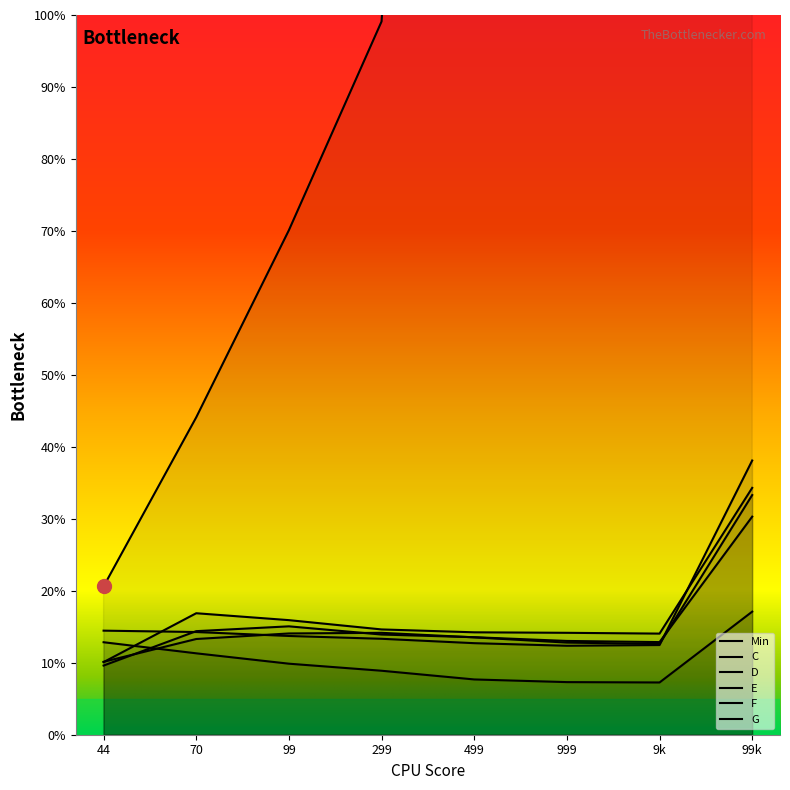

At which label does F reach its peak?

99k